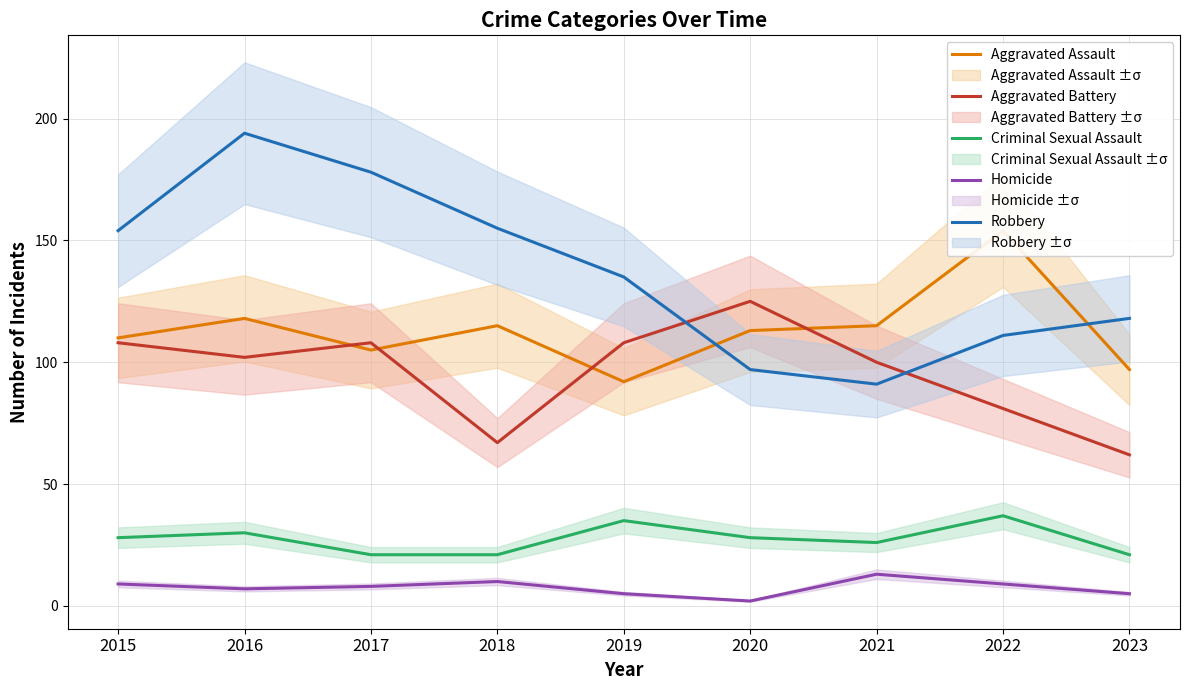

List the labels in order of Homicide value, smallest first.

2020, 2019, 2023, 2016, 2017, 2015, 2022, 2018, 2021